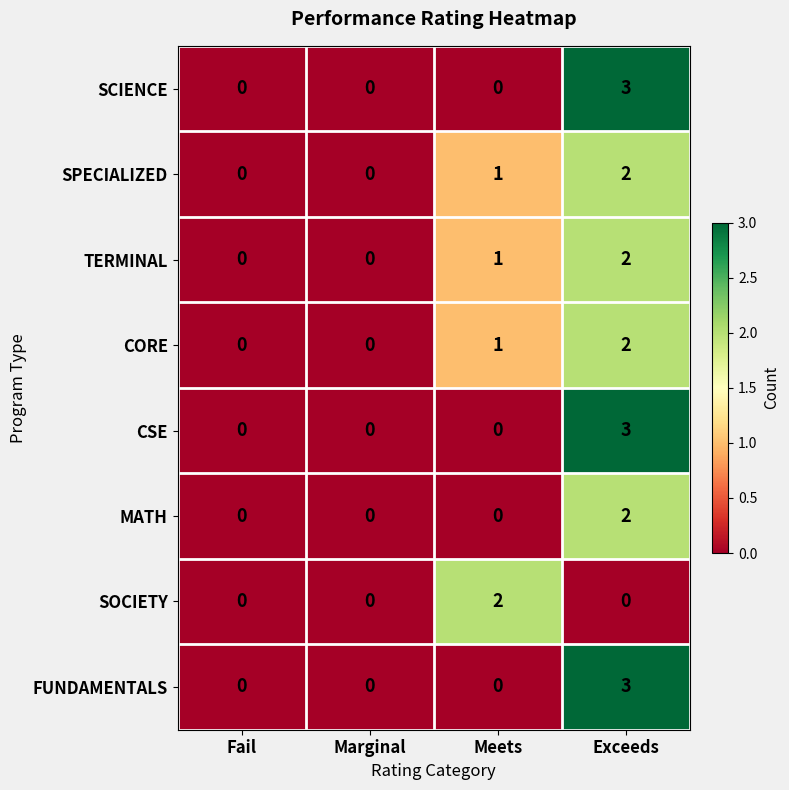

What is the spread (max minus min) of values at Exceeds?

3